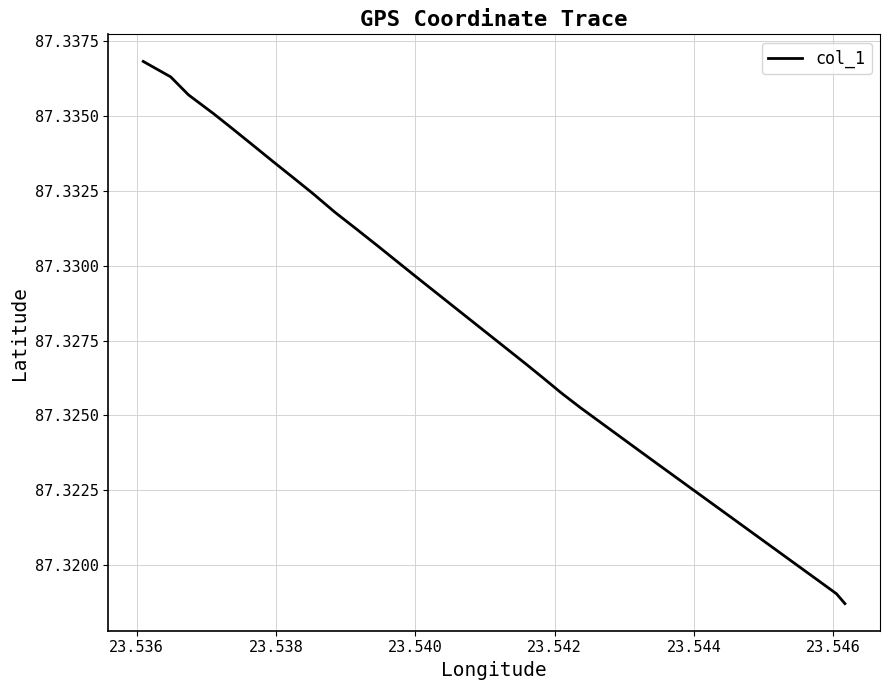

Does the chart display data point markers on the line(s)?

No